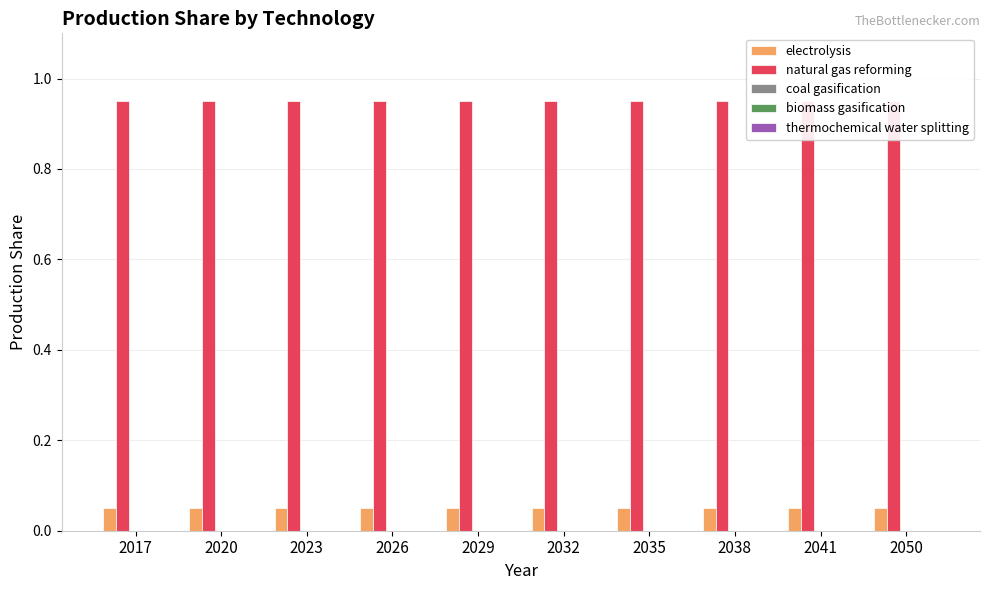

How many groups of bars are there?

10